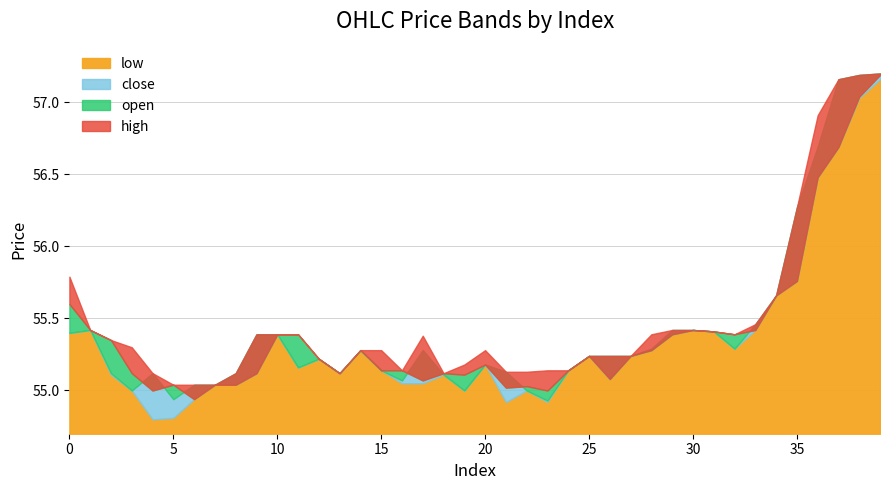

Which category has the highest value in the high series?

39